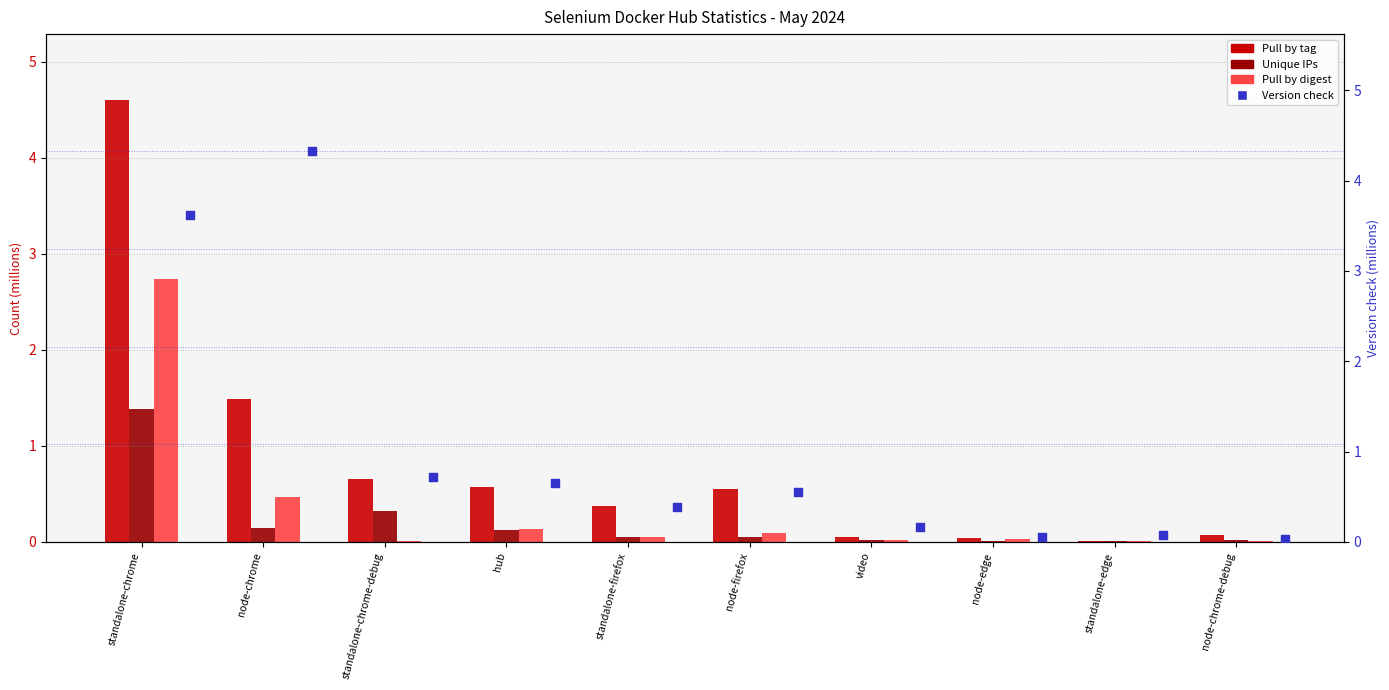

At how many categories does at least one series exceed 3?

2